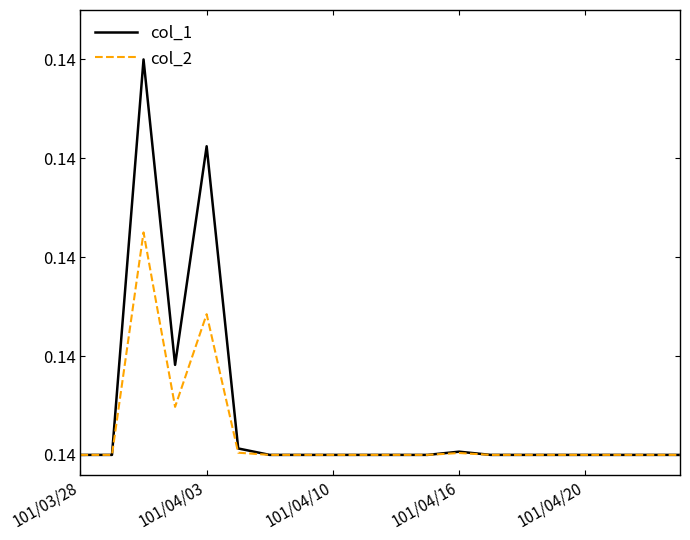

Which category has the lowest value across all series?

101/03/28